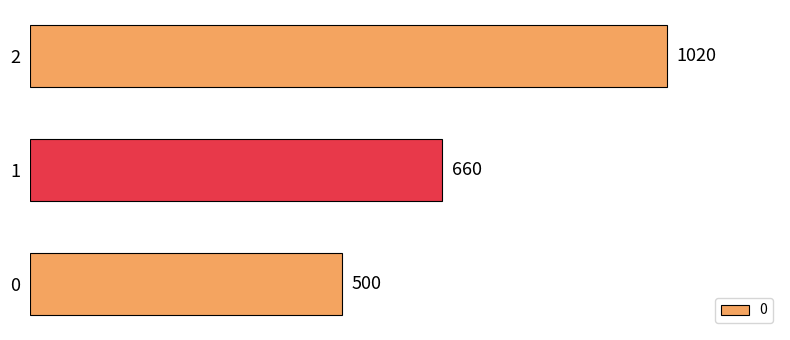

Is it true that the value at 0 is 747?

False